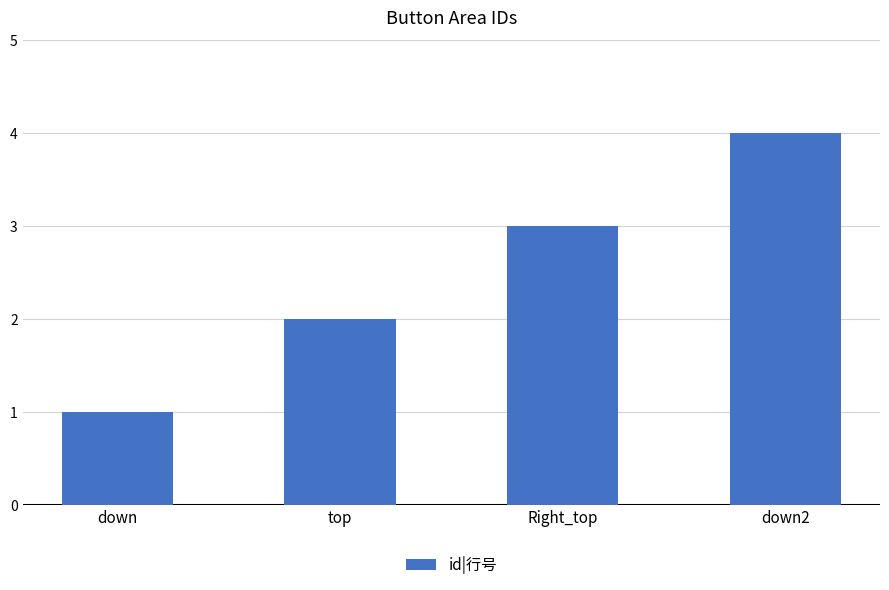

The chart shows a value of 1 at down. True or false?

True